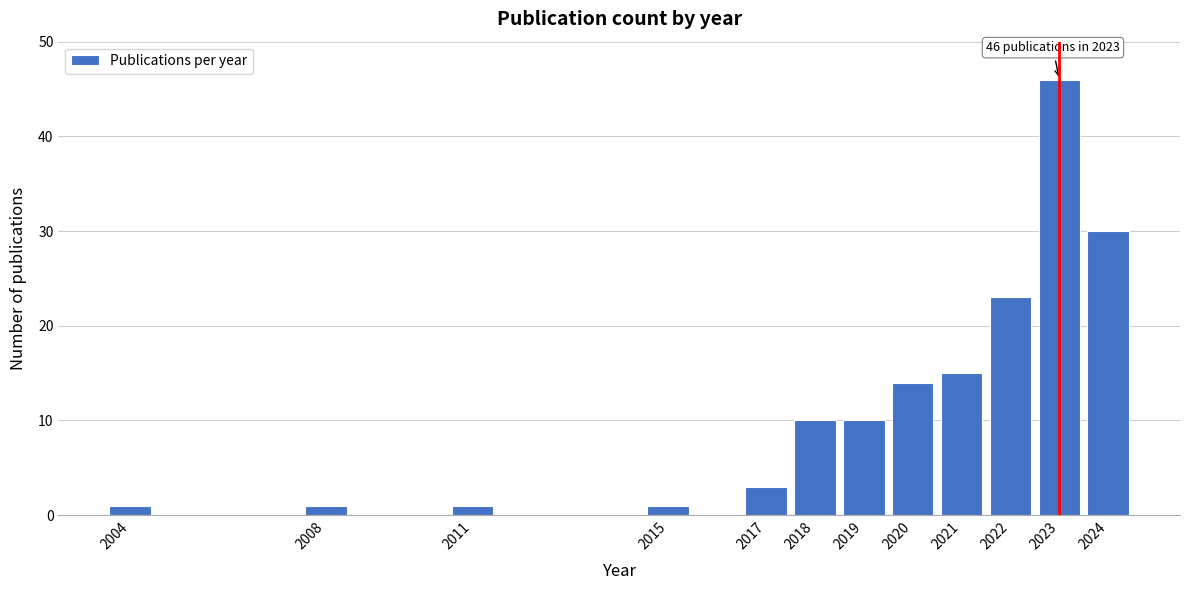

Reading left to right, transcribe all the data shown in this chart.

2004=1	2008=1	2011=1	2015=1	2017=3	2018=10	2019=10	2020=14	2021=15	2022=23	2023=46	2024=30